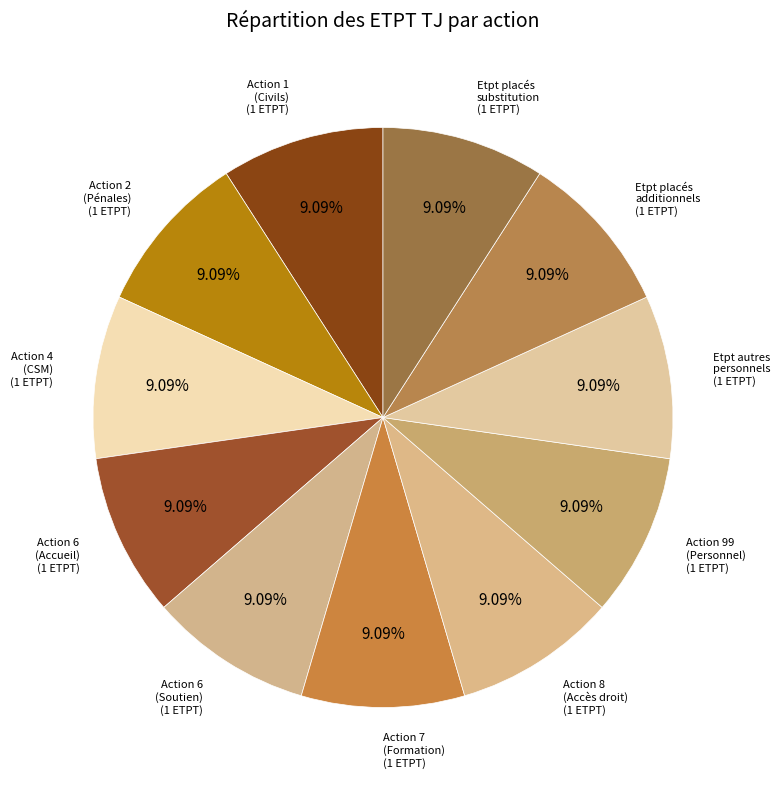

How many slices are in this pie chart?

11